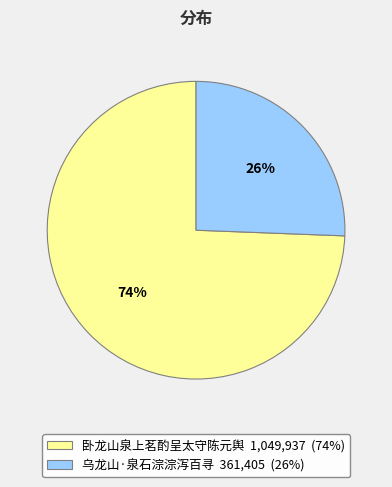

Do 乌龙山·泉石淙淙泻百寻 and 卧龙山泉上茗酌呈太守陈元舆 together represent more than half of the pie?

Yes